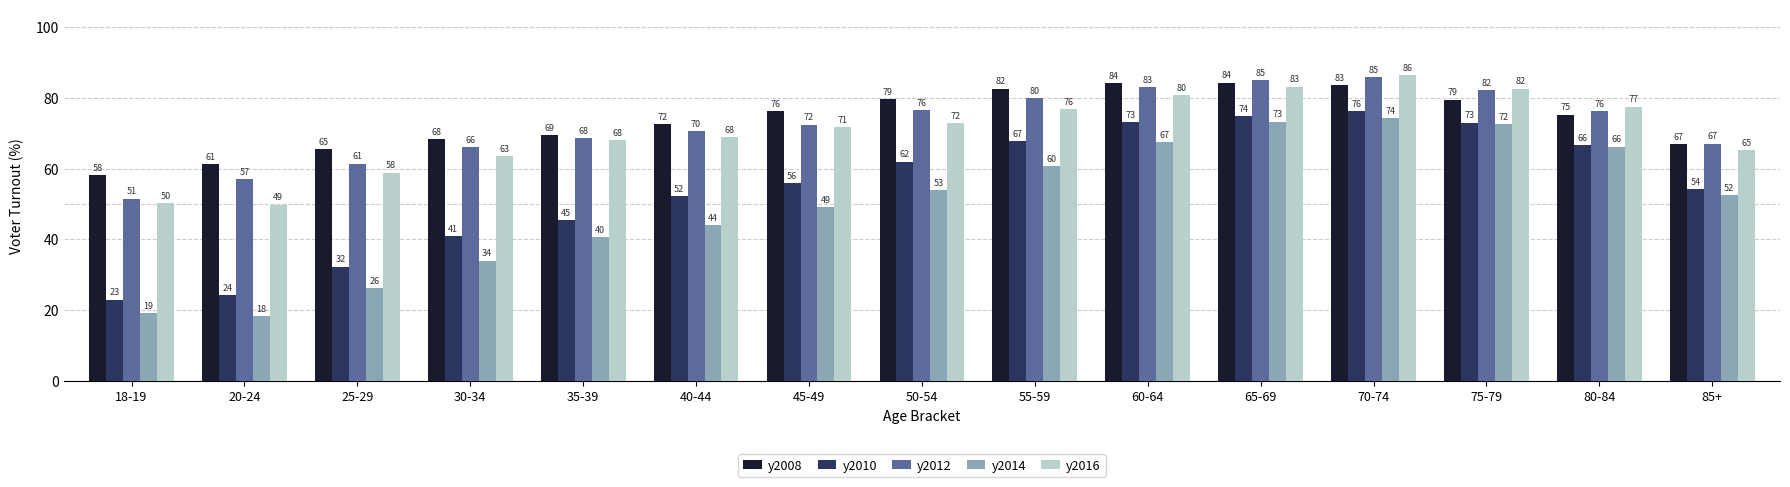

What is the sum of all y2014 values?

752.6